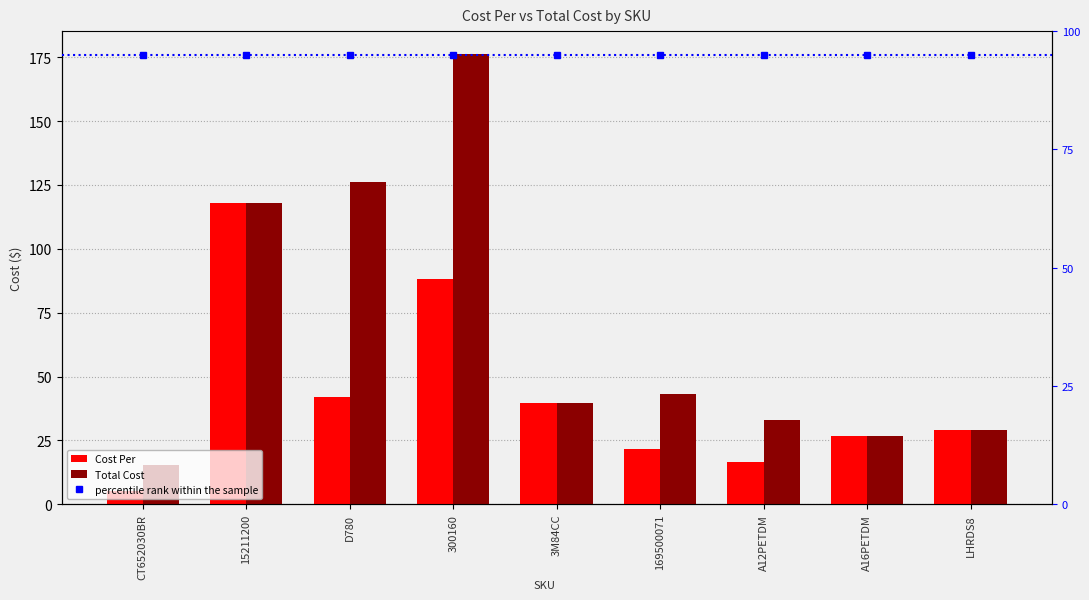

Is it true that Total Cost equals 60.6 at 3M84CC?

False